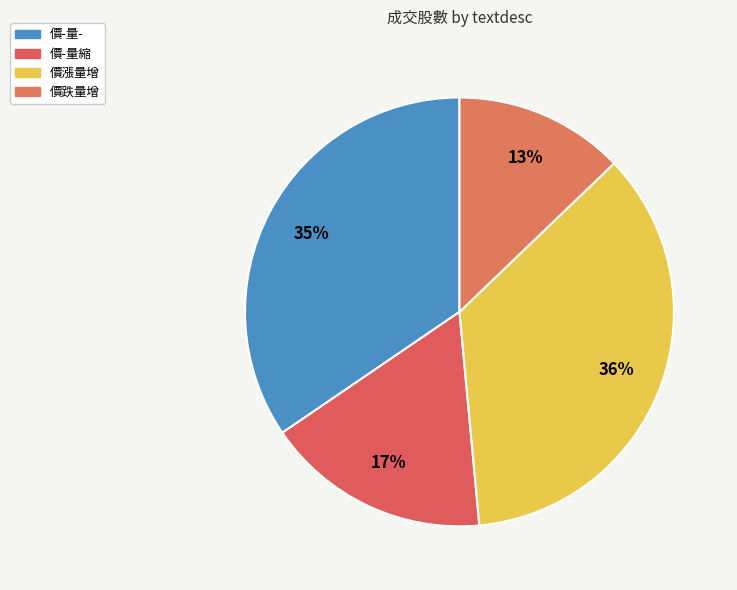

How many segments does this pie chart have?

4